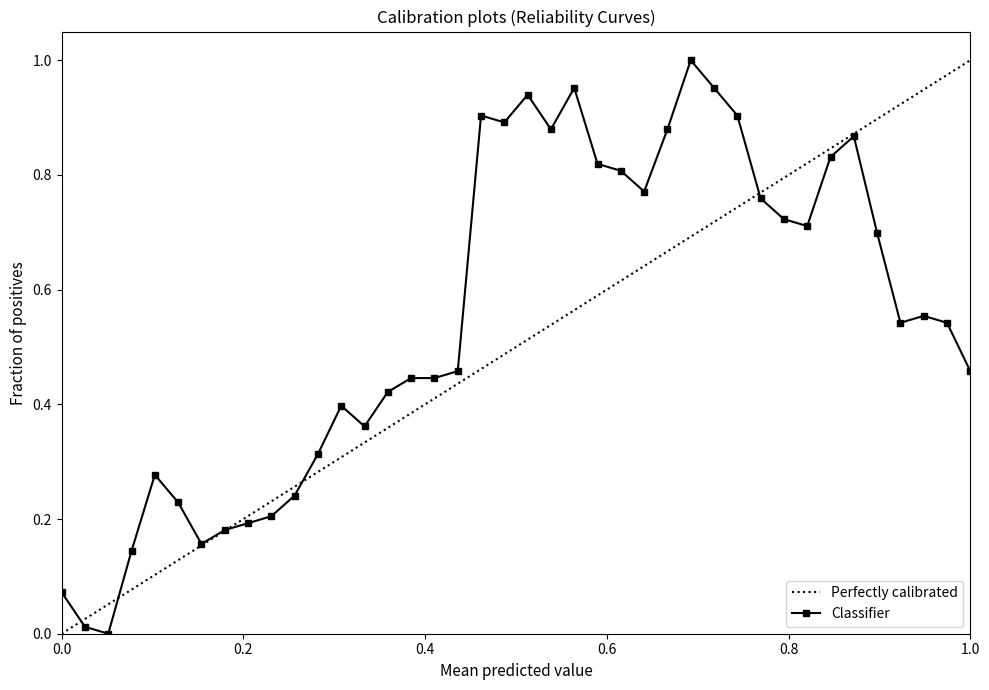

True or false: Classifier has more than 0 interior local peaks.

True